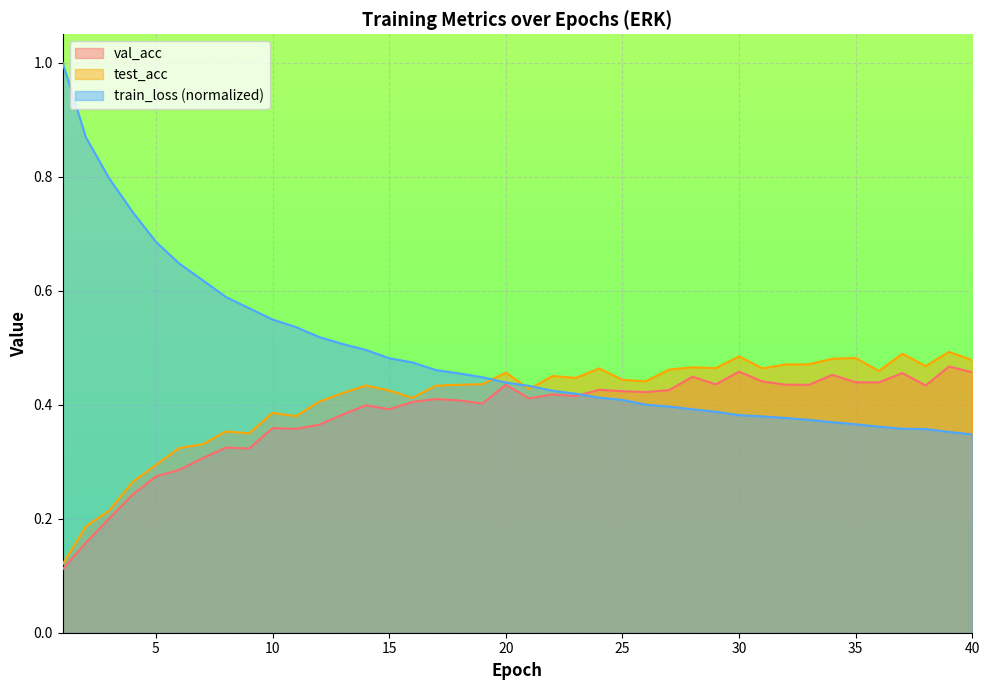

How many intersections are there between train_loss and val_acc?

1